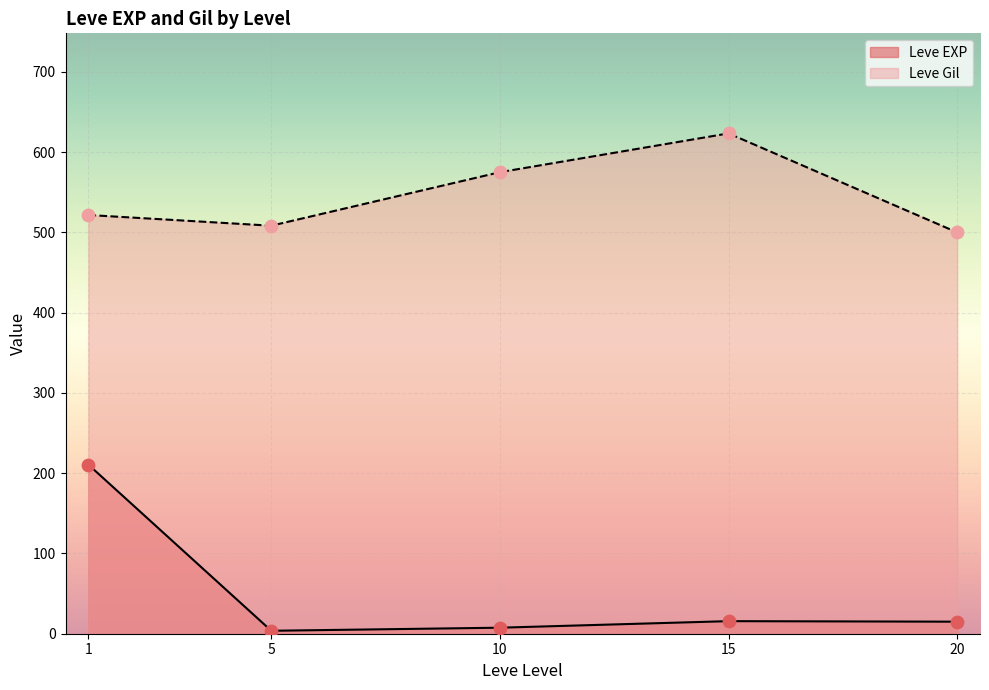

What are all the series names shown in the legend?

Leve EXP, Leve Gil